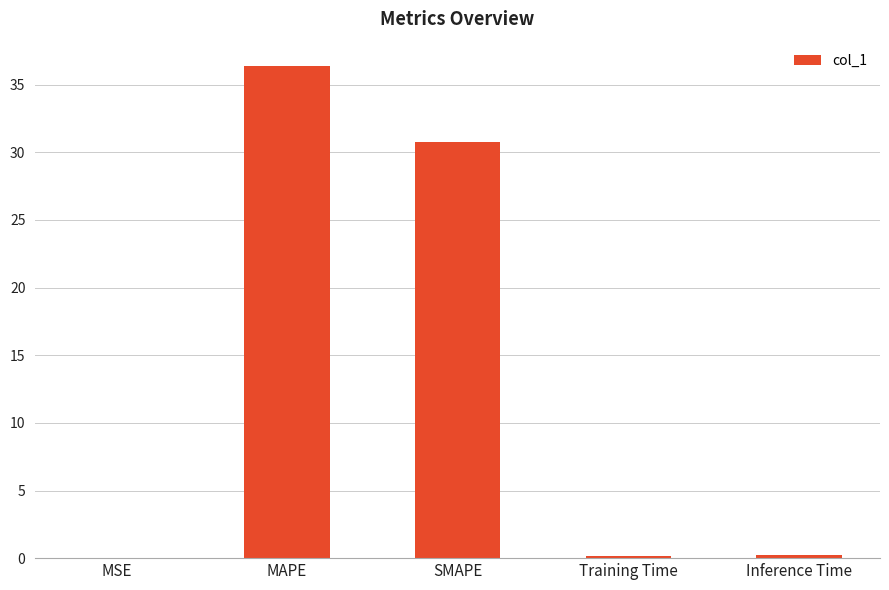

The chart shows a value of 64.2 at MAPE. True or false?

False